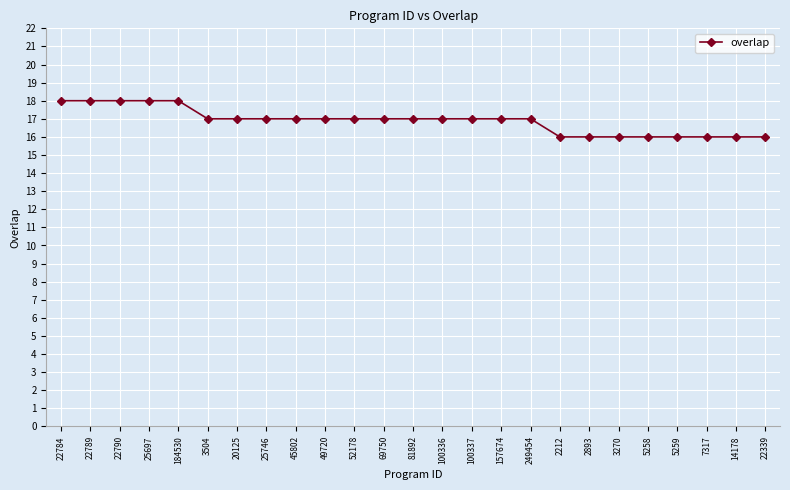

How many lines are shown in the chart?

1